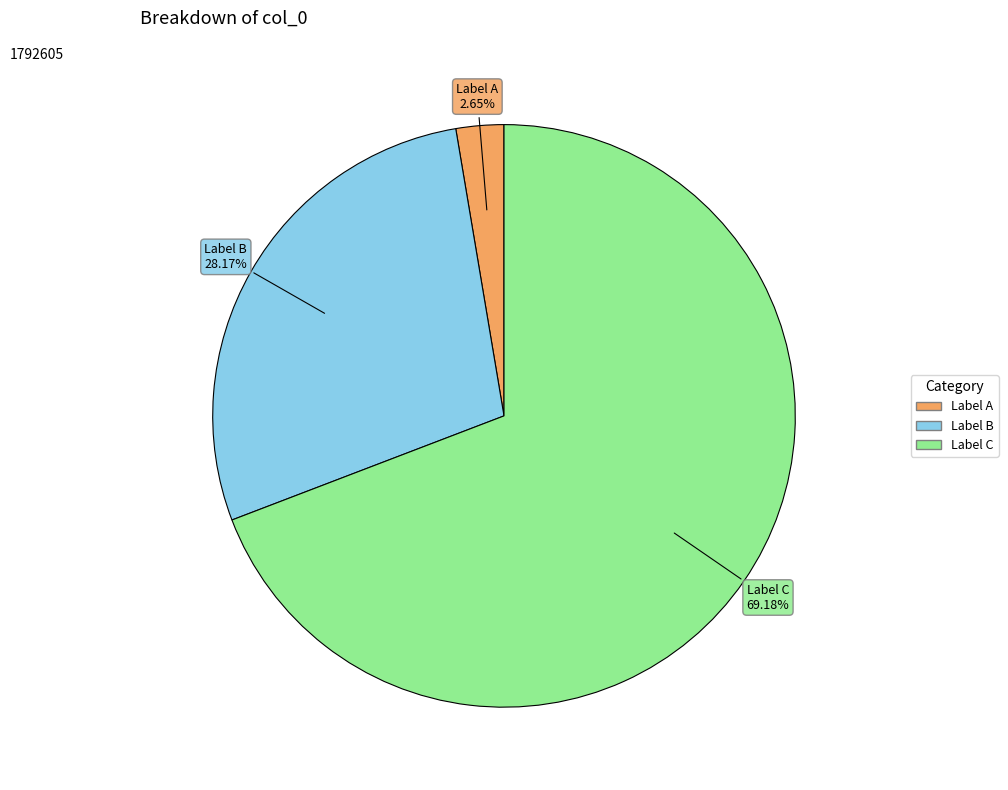

What is the smallest slice in the pie chart?

Label A